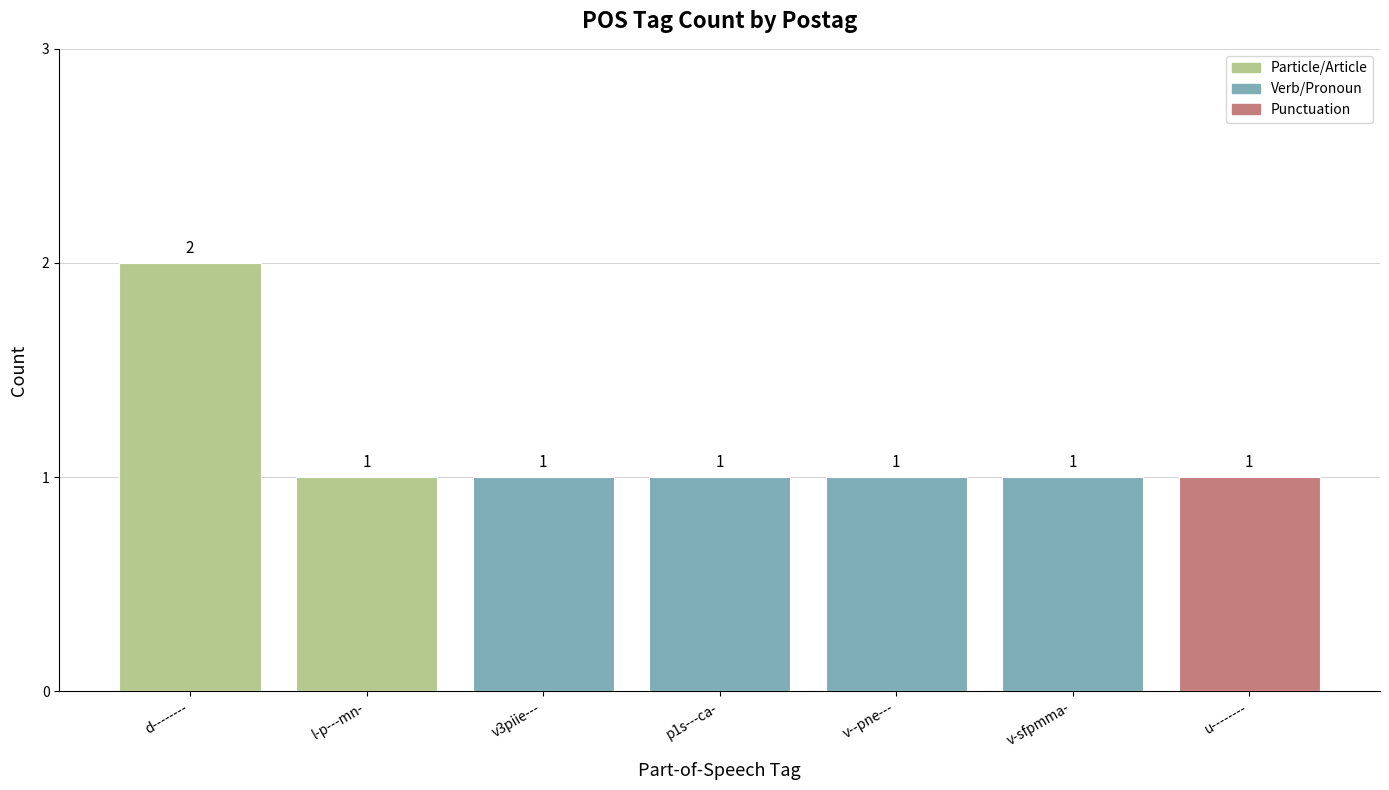

How many values are between 1 and 2?

7